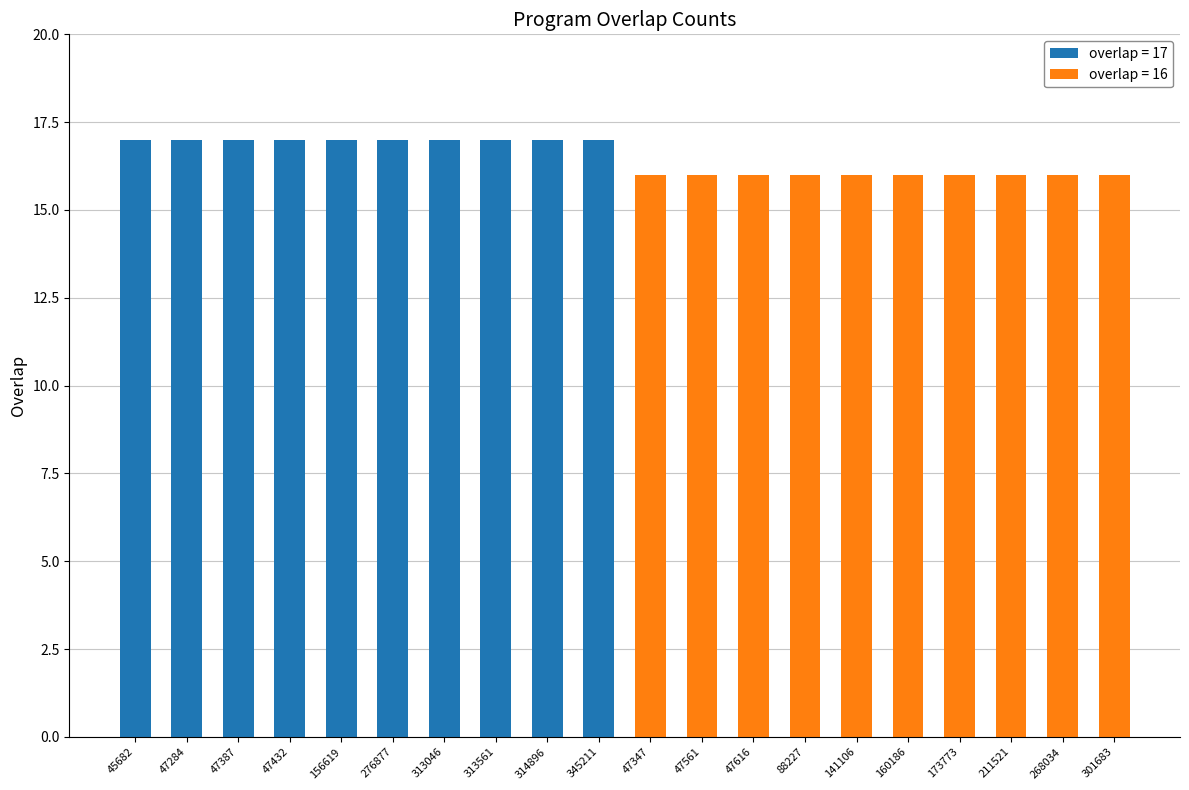

How many data points are less than 17?

10